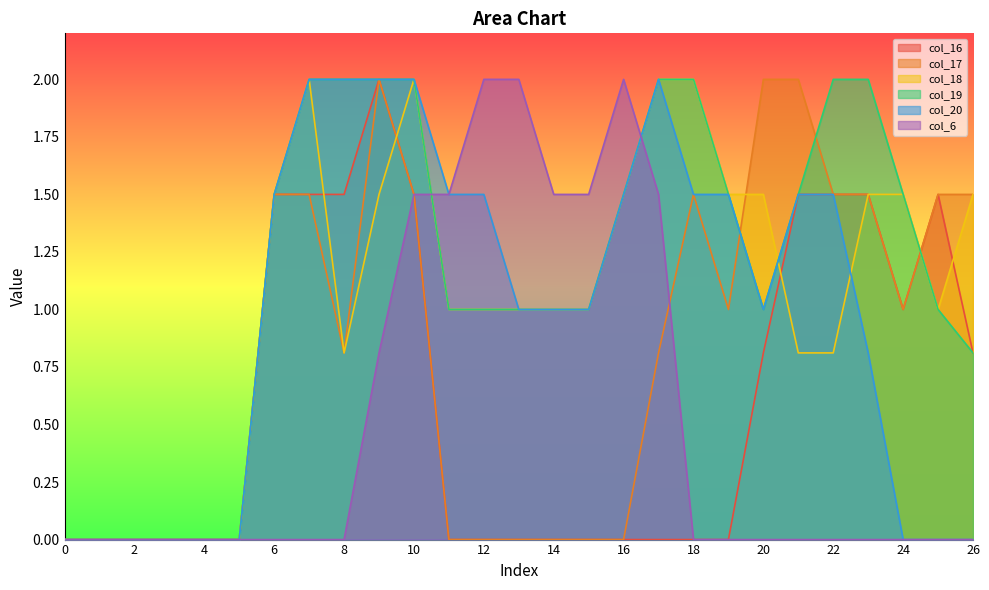

What is the total value across all series at 21?

7.3